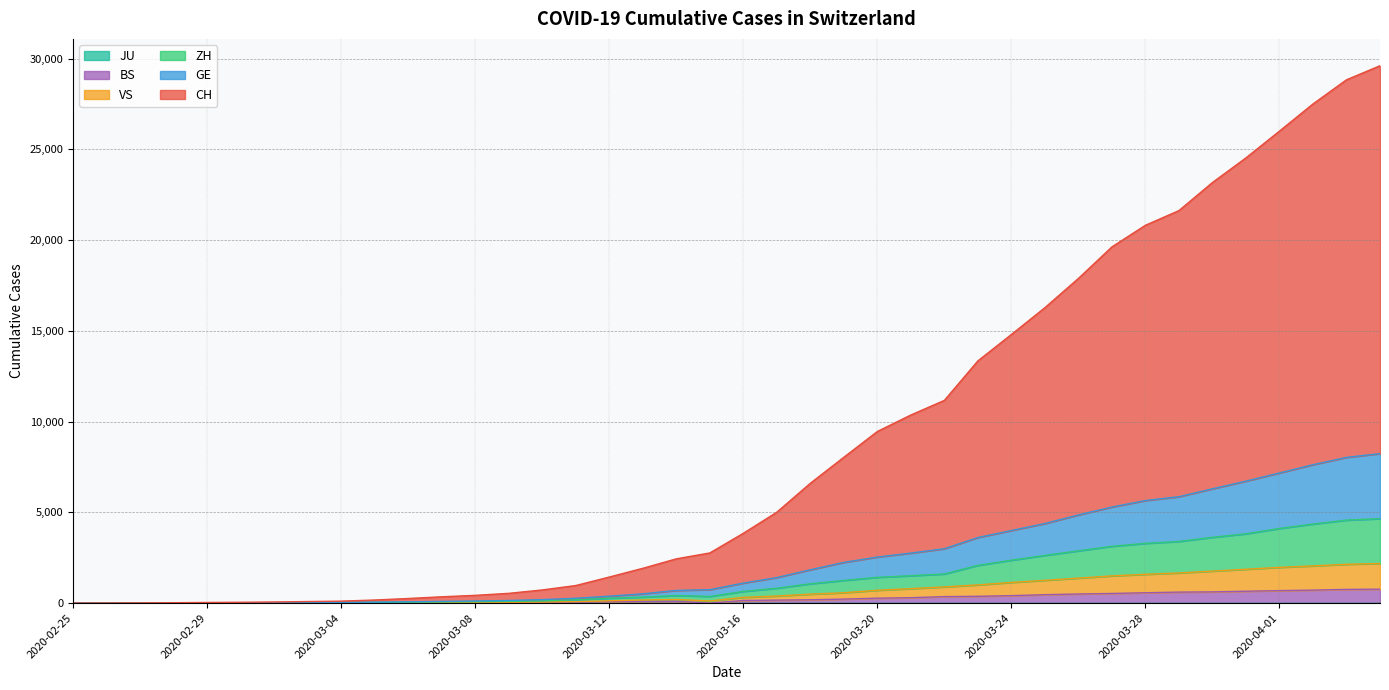

Reading right to left, what are all the values shown in this chart?

CH: 2020-04-04=29602	2020-04-03=28829	2020-04-02=27498	2020-04-01=26002	2020-03-31=24527	2020-03-30=23170	2020-03-29=21623	2020-03-28=20814	2020-03-27=19624	2020-03-26=17885	2020-03-25=16275	2020-03-24=14798	2020-03-23=13343	2020-03-22=11168	2020-03-21=10362	2020-03-20=9454	2020-03-19=8034	2020-03-18=6601	2020-03-17=5008	2020-03-16=3845	2020-03-15=2762	2020-03-14=2438	2020-03-13=1916	2020-03-12=1435	2020-03-11=967	2020-03-10=724	2020-03-09=537	2020-03-08=426	2020-03-07=347	2020-03-06=252	2020-03-05=169	2020-03-04=107	2020-03-03=85	2020-03-02=60	2020-03-01=45	2020-02-29=34	2020-02-28=21	2020-02-27=10	2020-02-26=3	2020-02-25=1
GE: 2020-04-04=8234	2020-04-03=8027	2020-04-02=7624	2020-04-01=7170	2020-03-31=6719	2020-03-30=6296	2020-03-29=5862	2020-03-28=5650	2020-03-27=5292	2020-03-26=4857	2020-03-25=4383	2020-03-24=3998	2020-03-23=3614	2020-03-22=2994	2020-03-21=2755	2020-03-20=2537	2020-03-19=2243	2020-03-18=1837	2020-03-17=1406	2020-03-16=1102	2020-03-15=740	2020-03-14=698	2020-03-13=510	2020-03-12=381	2020-03-11=265	2020-03-10=191	2020-03-09=142	2020-03-08=115	2020-03-07=93	2020-03-06=70	2020-03-05=52	2020-03-04=34	2020-03-03=31	2020-03-02=23	2020-03-01=18	2020-02-29=14	2020-02-28=8	2020-02-27=4	2020-02-26=1	2020-02-25=0
ZH: 2020-04-04=4650	2020-04-03=4571	2020-04-02=4354	2020-04-01=4111	2020-03-31=3817	2020-03-30=3623	2020-03-29=3396	2020-03-28=3290	2020-03-27=3128	2020-03-26=2878	2020-03-25=2626	2020-03-24=2362	2020-03-23=2078	2020-03-22=1603	2020-03-21=1507	2020-03-20=1418	2020-03-19=1249	2020-03-18=1062	2020-03-17=819	2020-03-16=642	2020-03-15=366	2020-03-14=417	2020-03-13=332	2020-03-12=267	2020-03-11=181	2020-03-10=118	2020-03-09=95	2020-03-08=77	2020-03-07=63	2020-03-06=51	2020-03-05=37	2020-03-04=23	2020-03-03=20	2020-03-02=15	2020-03-01=10	2020-02-29=8	2020-02-28=4	2020-02-27=3	2020-02-26=0	2020-02-25=0
VS: 2020-04-04=2183	2020-04-03=2137	2020-04-02=2048	2020-04-01=1969	2020-03-31=1864	2020-03-30=1761	2020-03-29=1660	2020-03-28=1586	2020-03-27=1498	2020-03-26=1375	2020-03-25=1255	2020-03-24=1138	2020-03-23=1002	2020-03-22=891	2020-03-21=795	2020-03-20=706	2020-03-19=569	2020-03-18=493	2020-03-17=389	2020-03-16=315	2020-03-15=115	2020-03-14=198	2020-03-13=168	2020-03-12=126	2020-03-11=79	2020-03-10=55	2020-03-09=45	2020-03-08=36	2020-03-07=28	2020-03-06=21	2020-03-05=13	2020-03-04=7	2020-03-03=6	2020-03-02=4	2020-03-01=3	2020-02-29=2	2020-02-28=2	2020-02-27=1	2020-02-26=0	2020-02-25=0
BS: 2020-04-04=767	2020-04-03=754	2020-04-02=714	2020-04-01=687	2020-03-31=653	2020-03-30=617	2020-03-29=605	2020-03-28=569	2020-03-27=530	2020-03-26=501	2020-03-25=462	2020-03-24=410	2020-03-23=374	2020-03-22=356	2020-03-21=297	2020-03-20=270	2020-03-19=220	2020-03-18=181	2020-03-17=164	2020-03-16=143	2020-03-15=0	2020-03-14=100	2020-03-13=92	2020-03-12=73	2020-03-11=49	2020-03-10=33	2020-03-09=28	2020-03-08=24	2020-03-07=21	2020-03-06=15	2020-03-05=8	2020-03-04=3	2020-03-03=3	2020-03-02=1	2020-03-01=1	2020-02-29=1	2020-02-28=1	2020-02-27=1	2020-02-26=0	2020-02-25=0